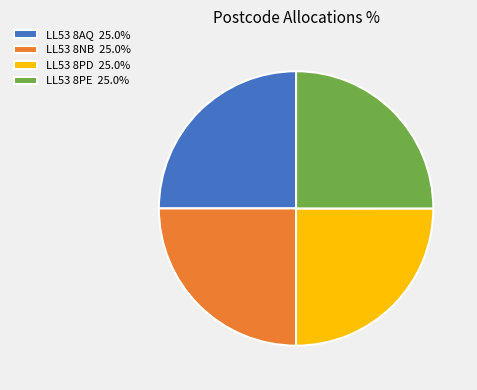

What is the ratio of the value at LL53 8AQ 25.0% to the value at LL53 8NB 25.0%?

1.0